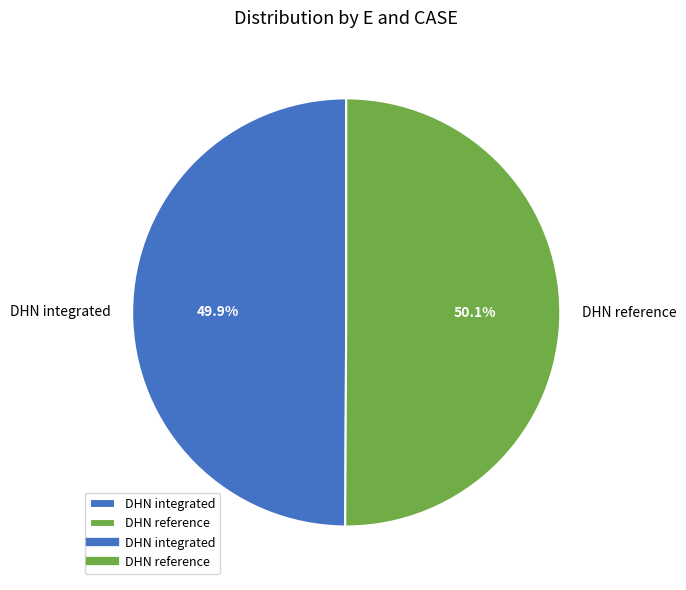

Combined, do DHN reference and DHN integrated account for over 50%?

Yes